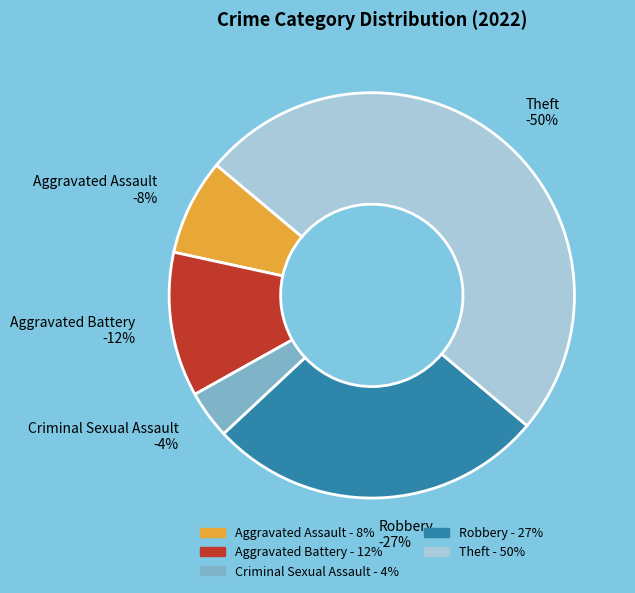

Is there any slice that represents more than half of the pie?

No